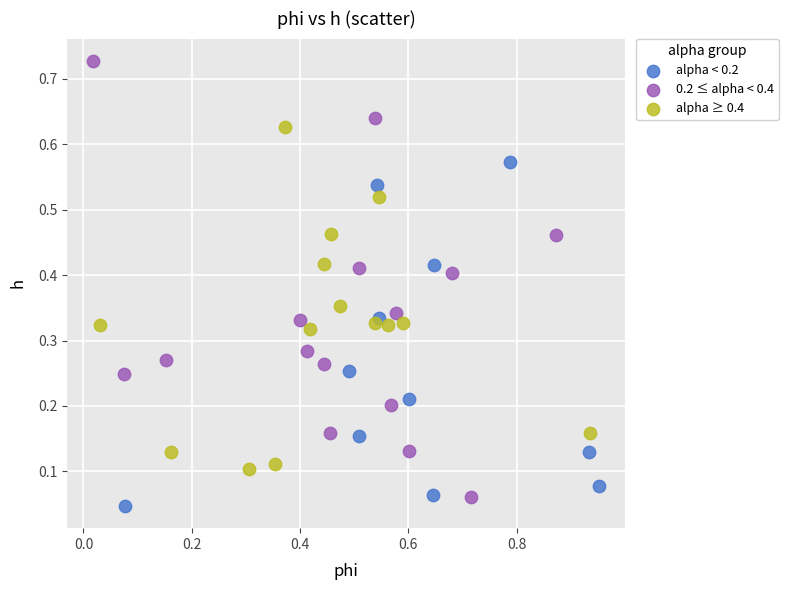

Which series has the widest spread of Y values?

0.2 ≤ alpha < 0.4